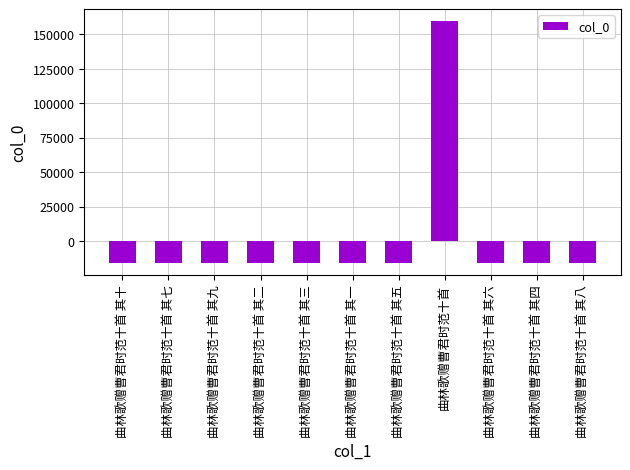

How many bars are there in total?

11